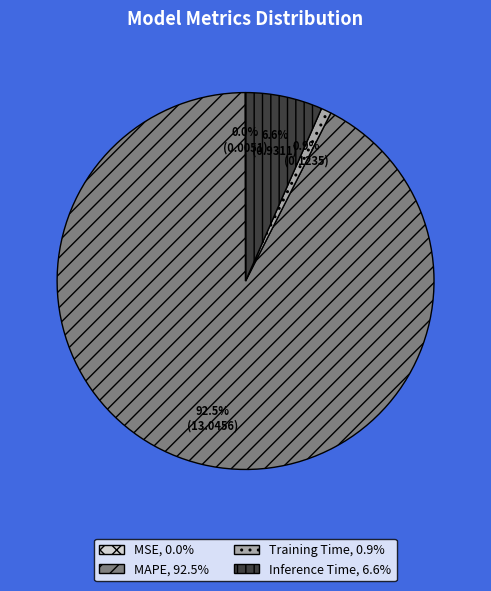

What is the largest slice in the pie chart?

MAPE